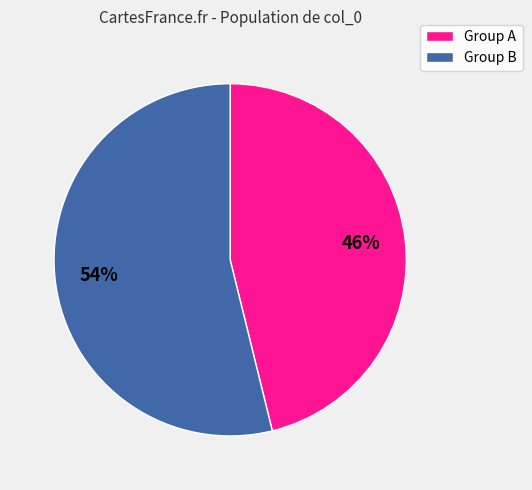

True or false: Group A accounts for 59% of the total.

False